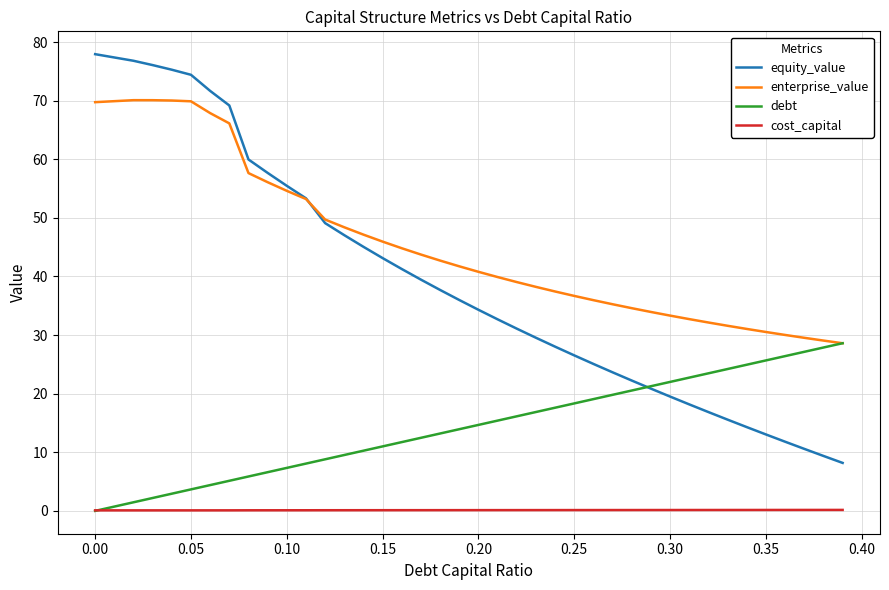

True or false: equity_value and cost_capital intersect in this chart.

False